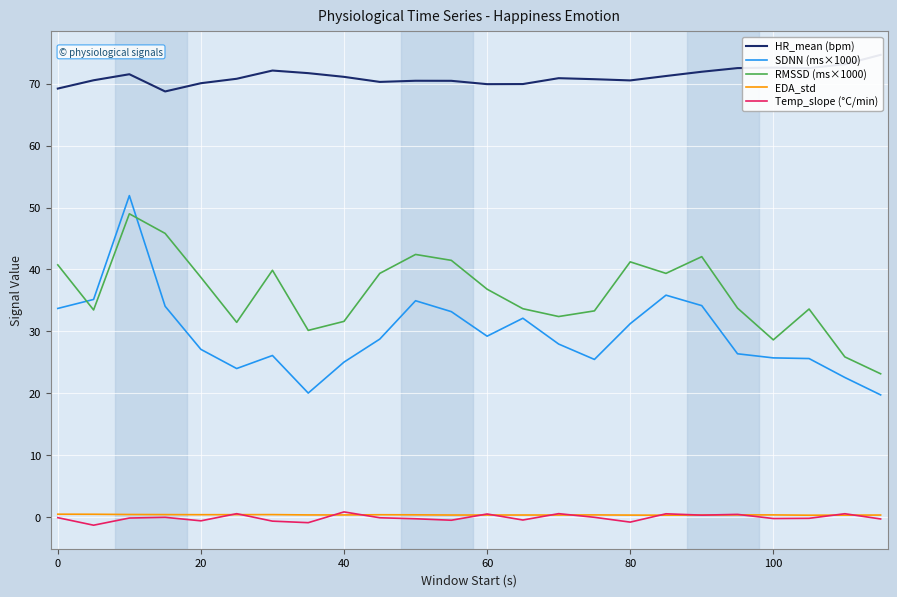

True or false: SDNN (ms×1000) and Temp_slope (°C/min) intersect in this chart.

False